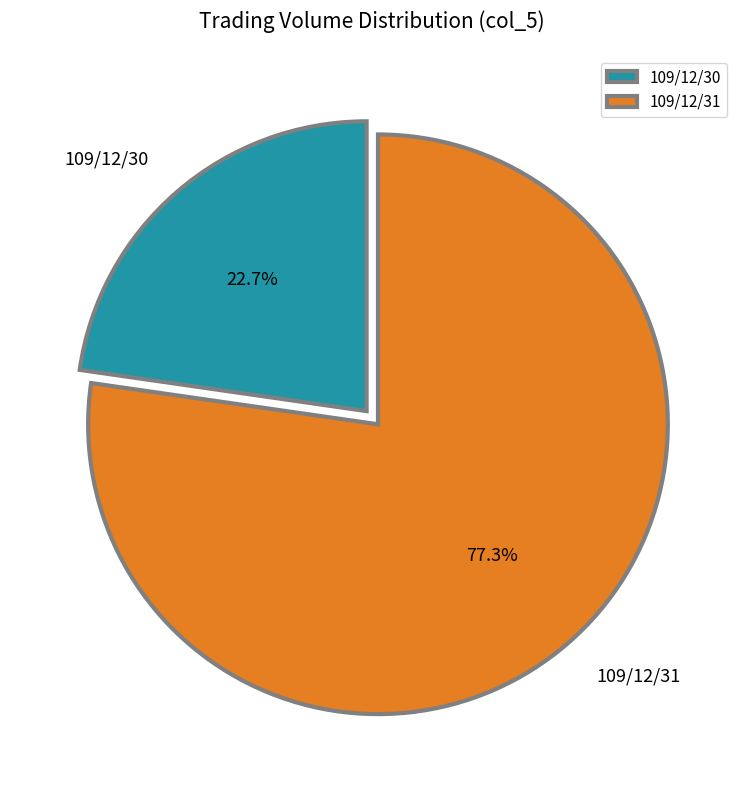

What is the ratio of the value at 109/12/30 to the value at 109/12/31?

0.3